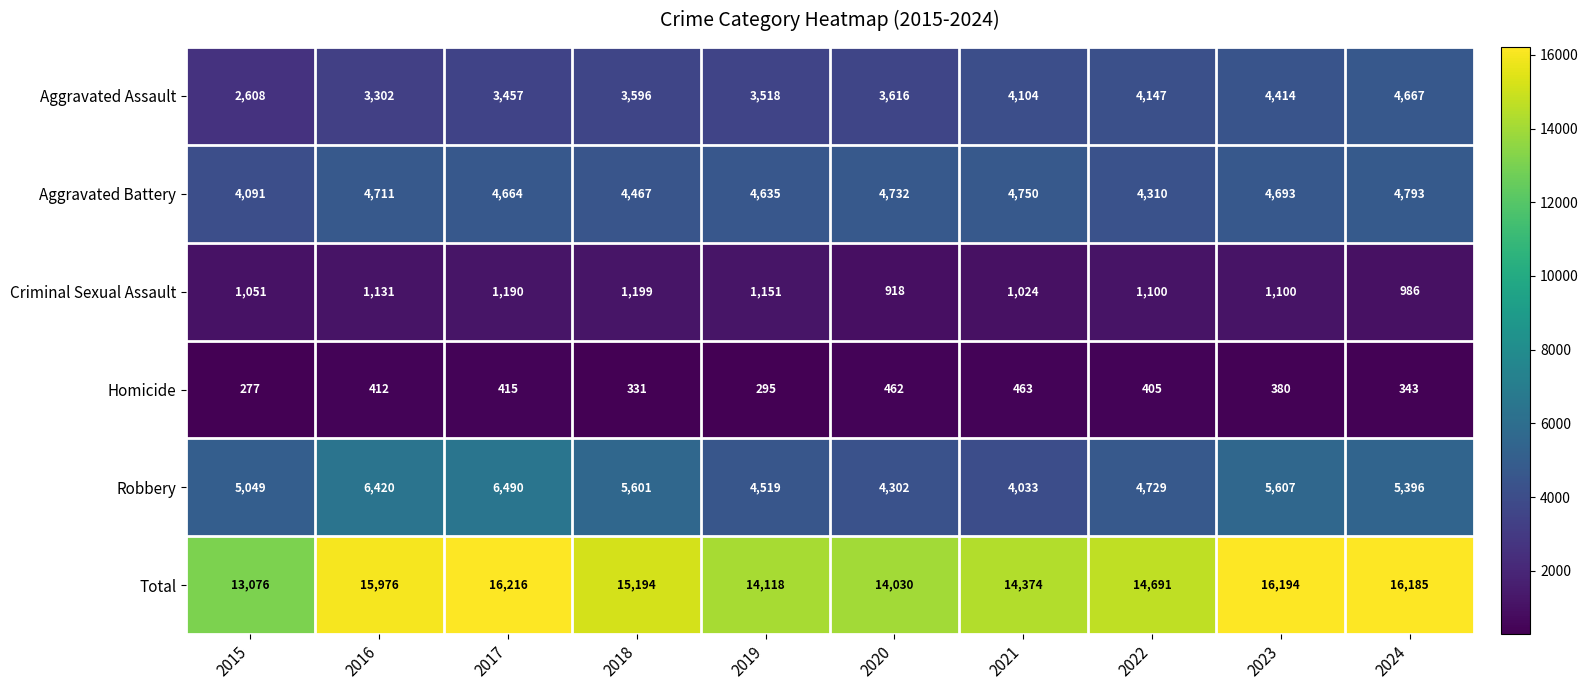

What is the total value across all series at 2015?

26152